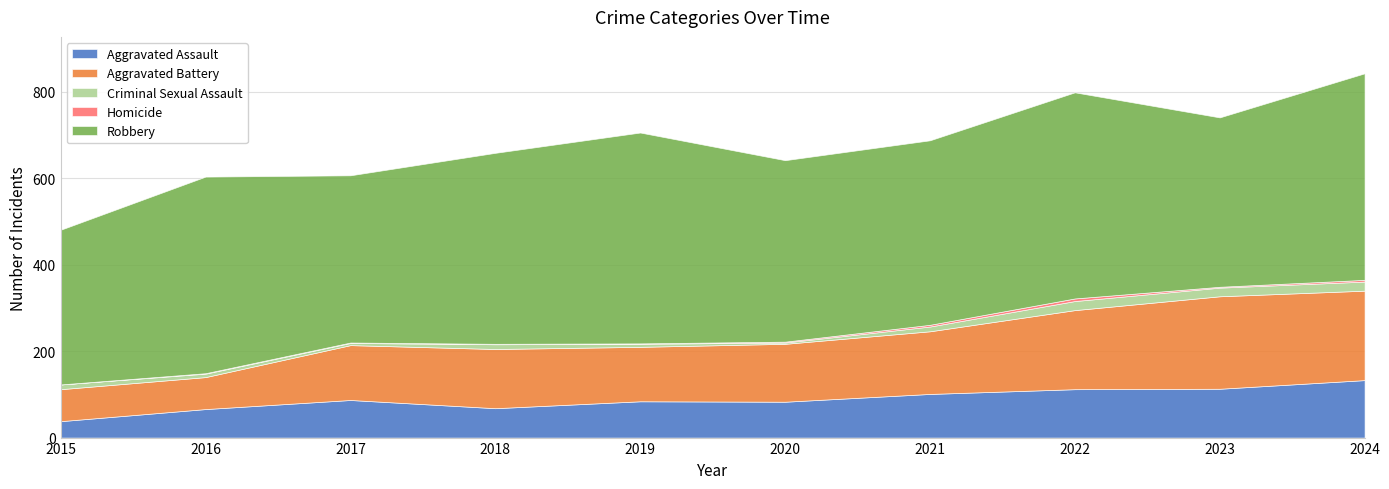

List the labels in order of Criminal Sexual Assault value, largest first.

2022, 2024, 2023, 2015, 2018, 2021, 2016, 2019, 2017, 2020